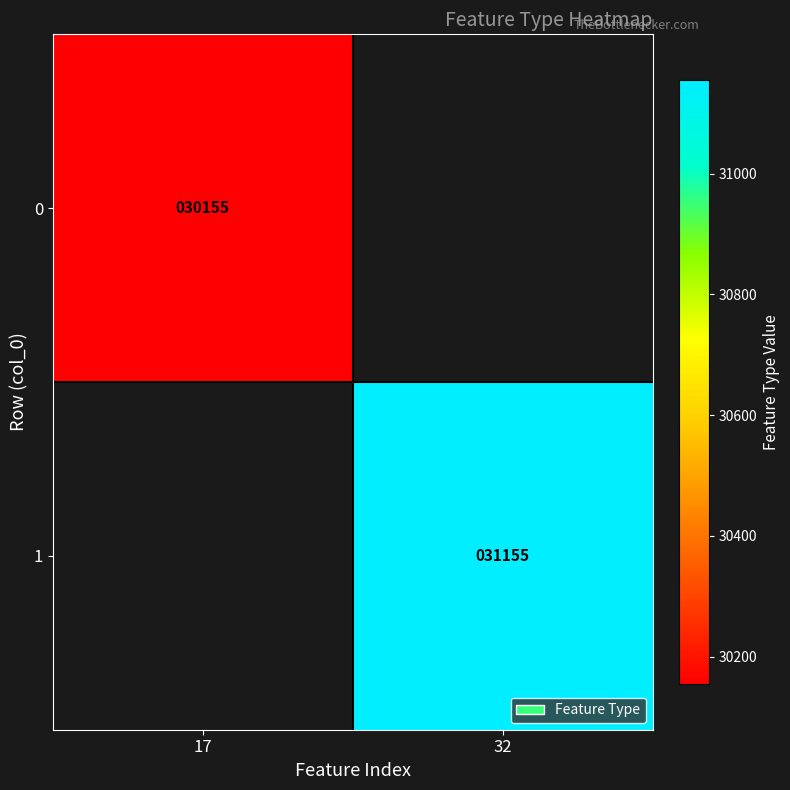

At which category does the chart reach its peak across all series?

32